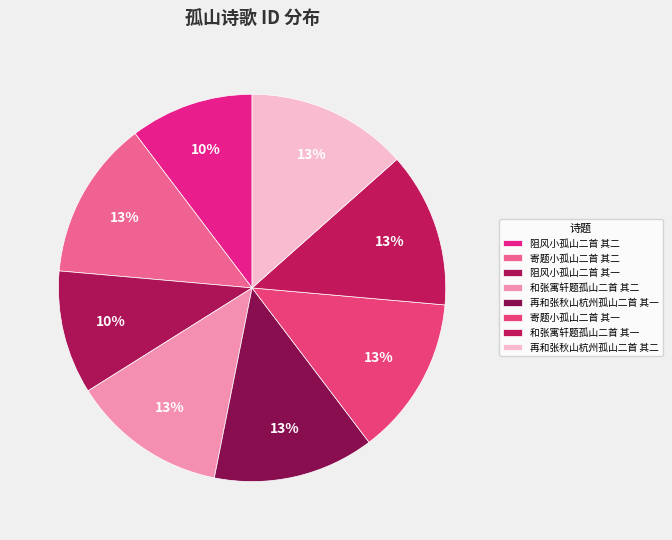

To the nearest percent, what is the difference between the largest and smallest slice percentages?

3%